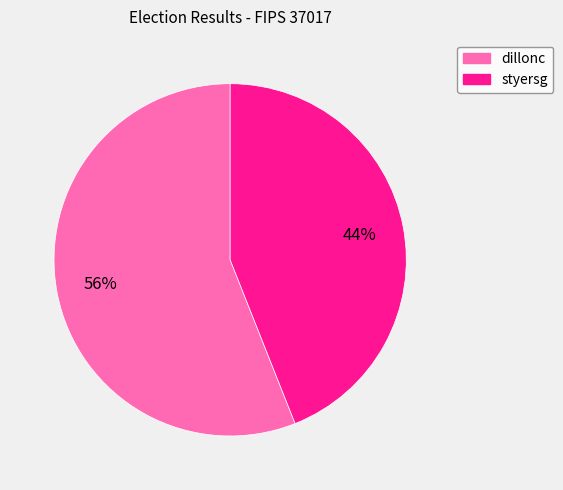

Does styersg account for over 50% of the chart?

No